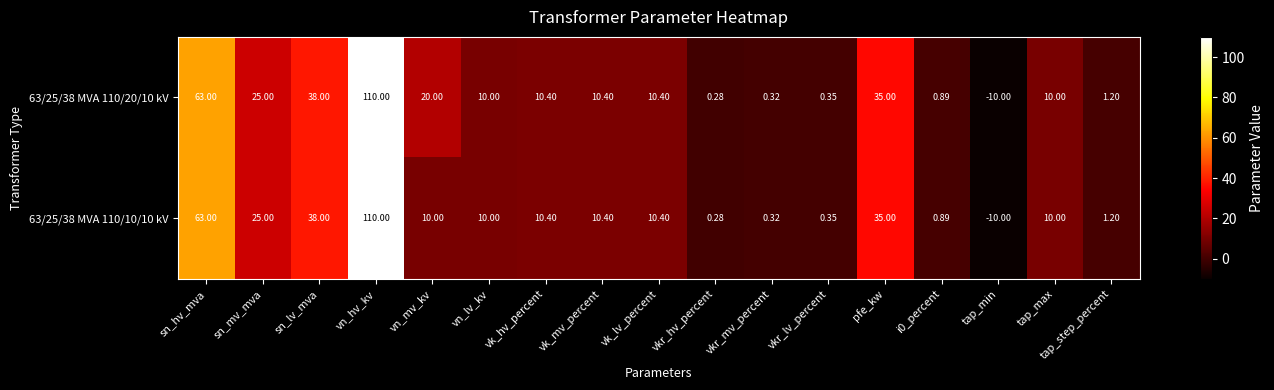

Which category has the highest value in the 63/25/38 MVA 110/10/10 kV series?

vn_hv_kv